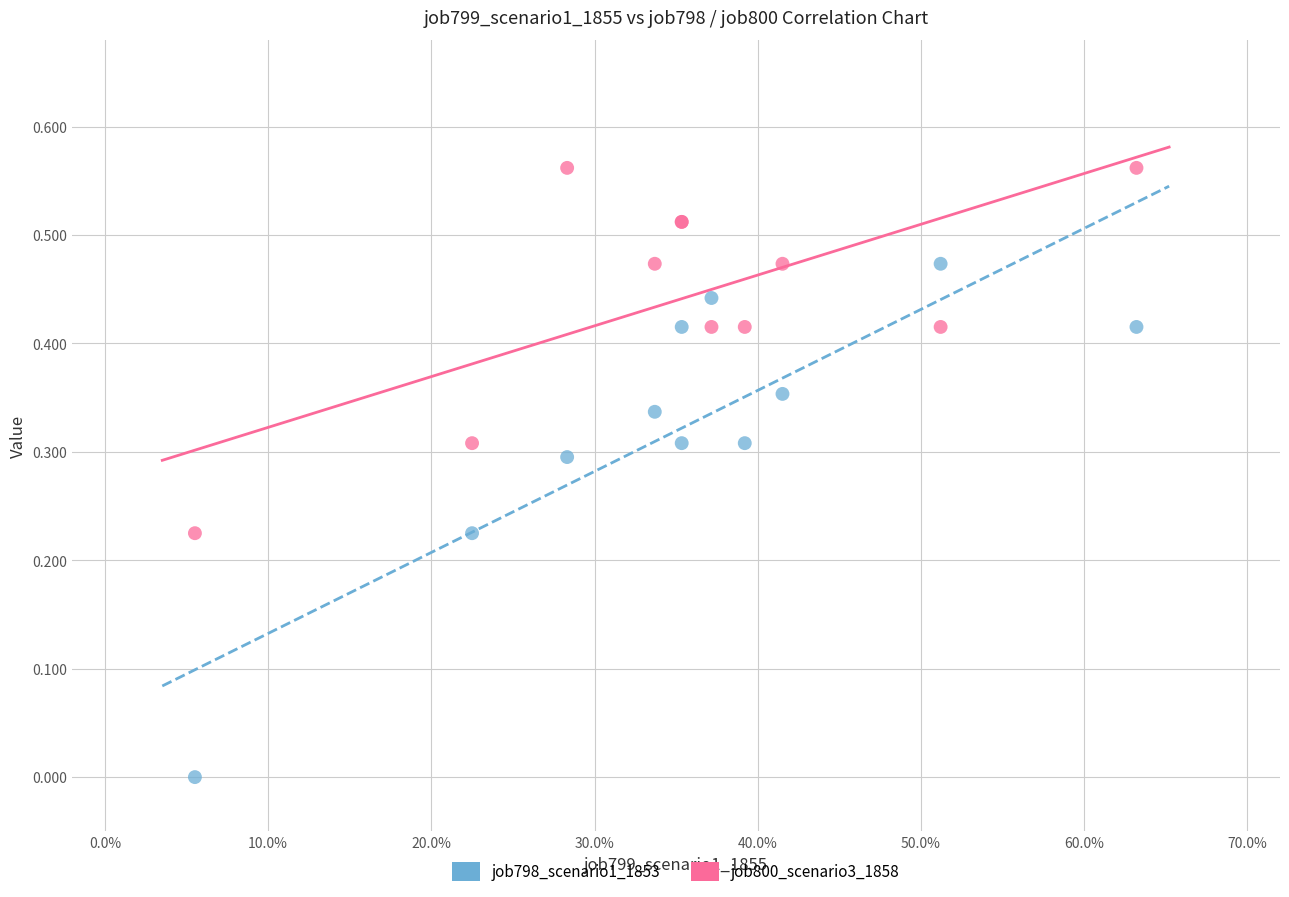

Which series has the widest spread of Y values?

job798_scenario1_1853